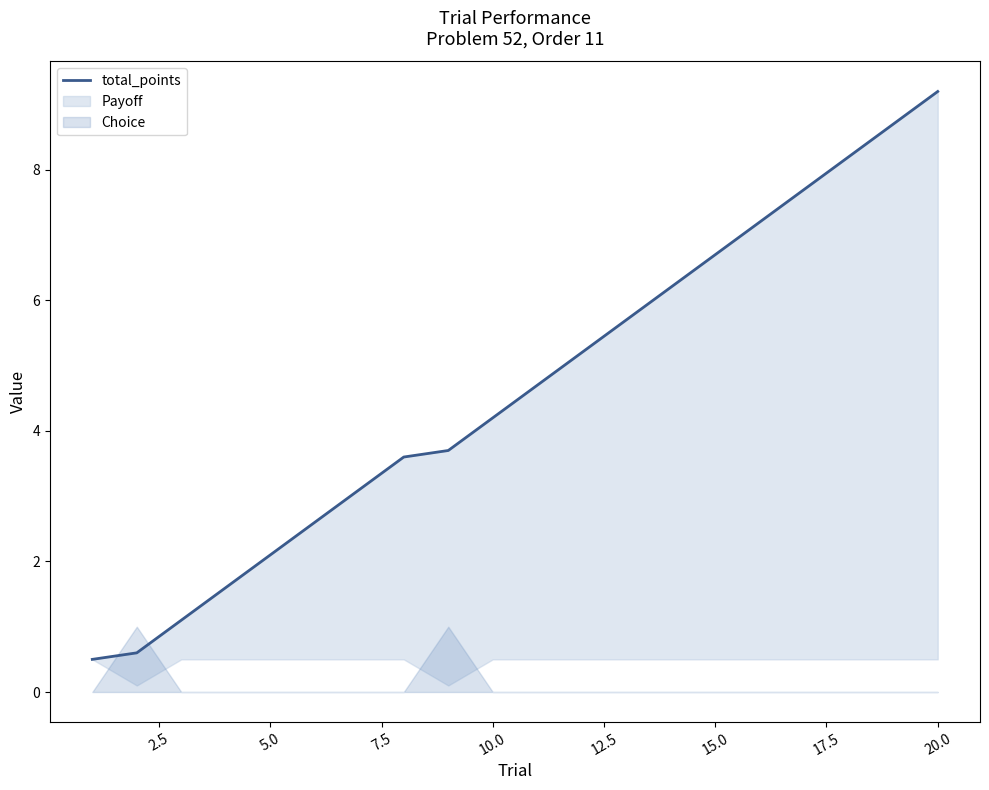

What is the difference between the maximum and minimum values?

8.7